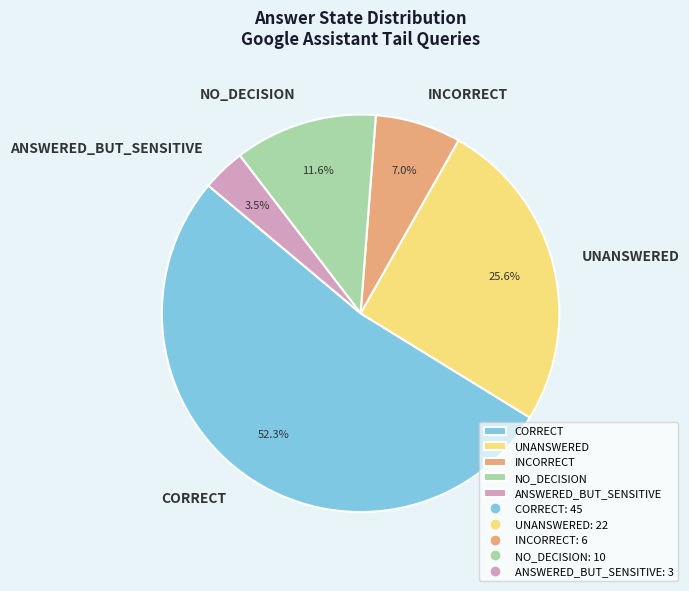

Rank the categories by value from highest to lowest.

CORRECT, UNANSWERED, NO_DECISION, INCORRECT, ANSWERED_BUT_SENSITIVE